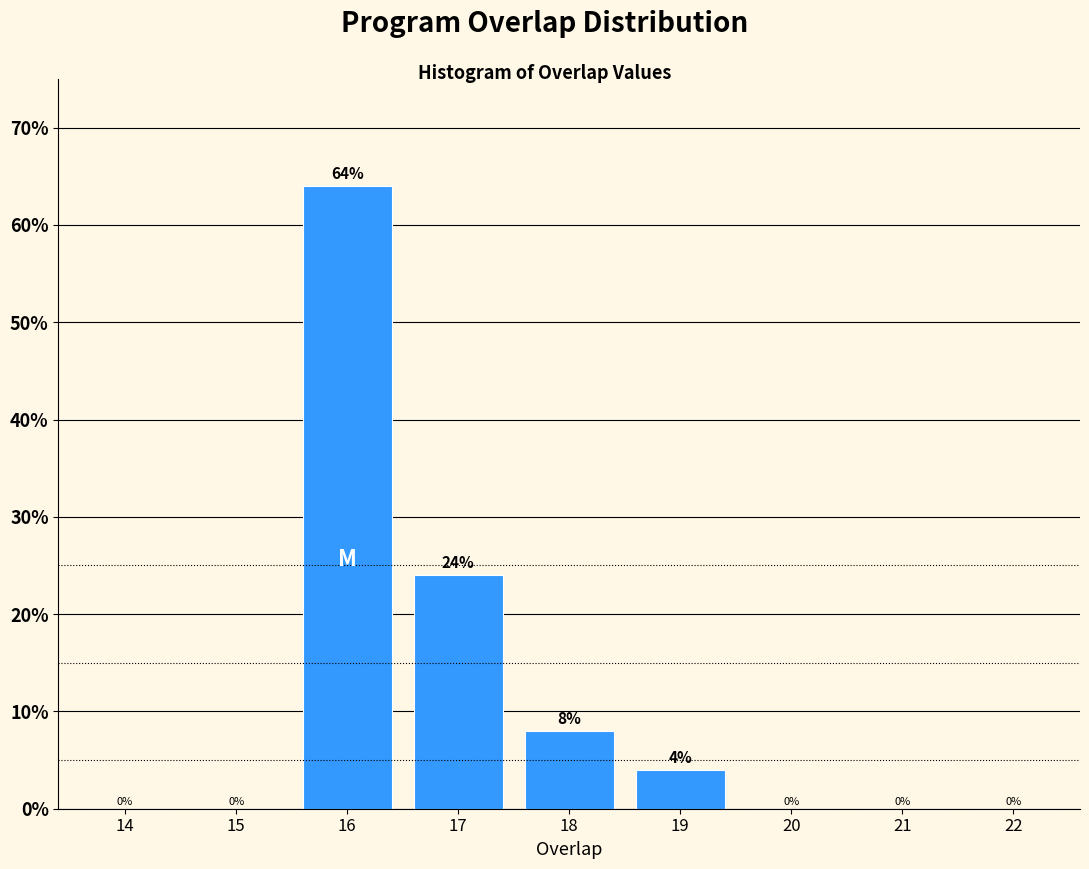

Reading right to left, list all the values displayed in this chart.

22=0	21=0	20=0	19=4	18=8	17=24	16=64	15=0	14=0